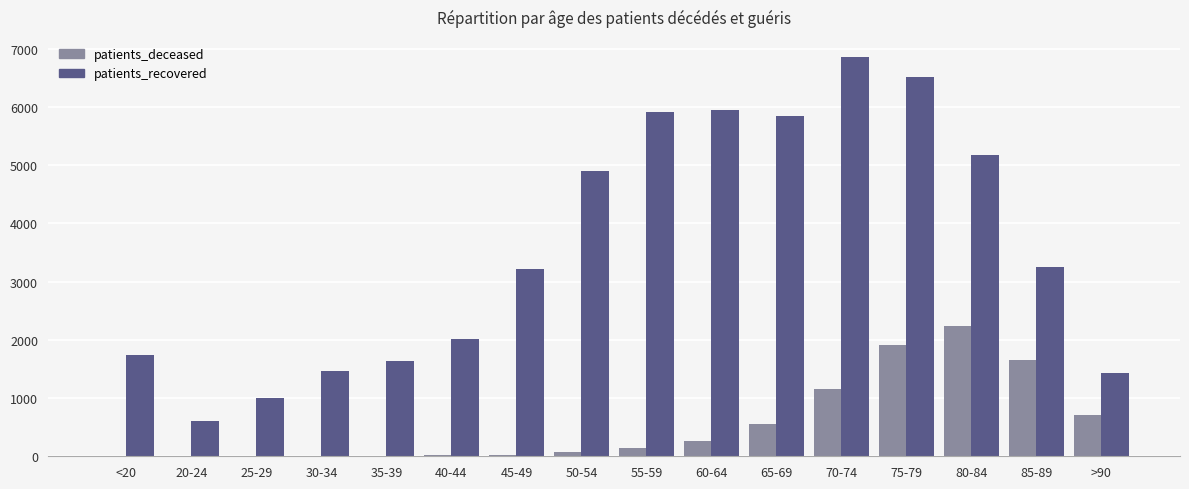

Which category has the highest value in the patients_recovered series?

70-74